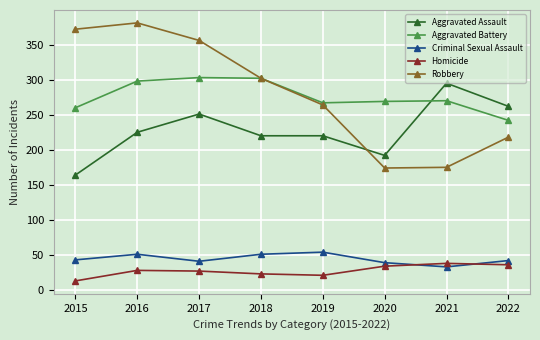

Where is the first local maximum for Robbery?

2016